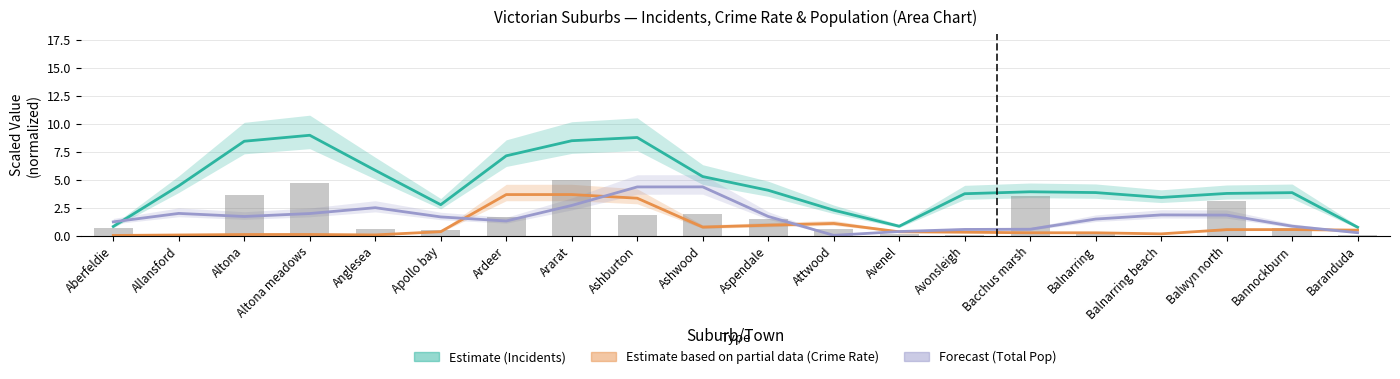

The Crime Rate (Partial) series shows 0.1 at Balnarring. True or false?

False